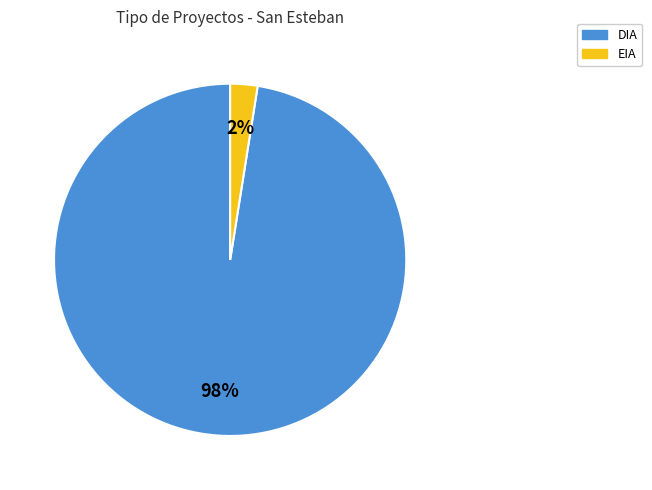

To the nearest percent, what is the combined percentage of DIA and EIA?

100%